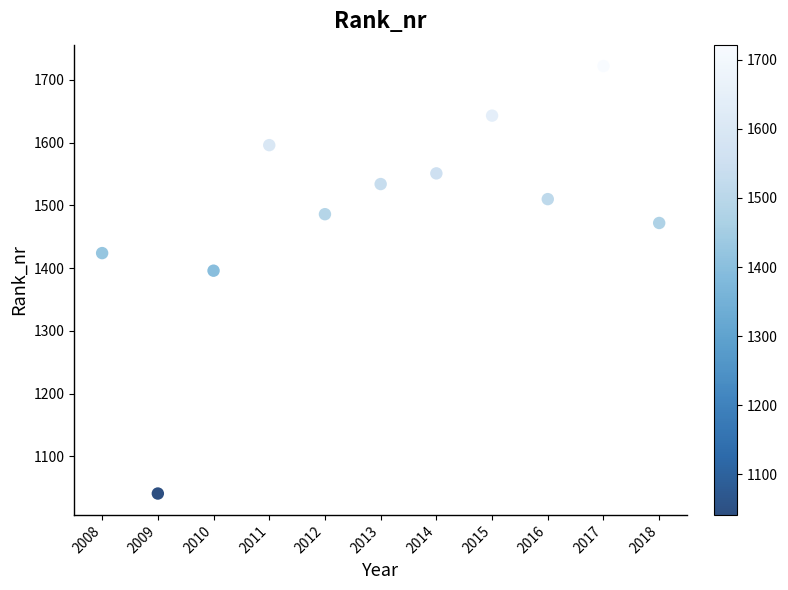

What Y value in the scatter plot is closest to 1381?

1396